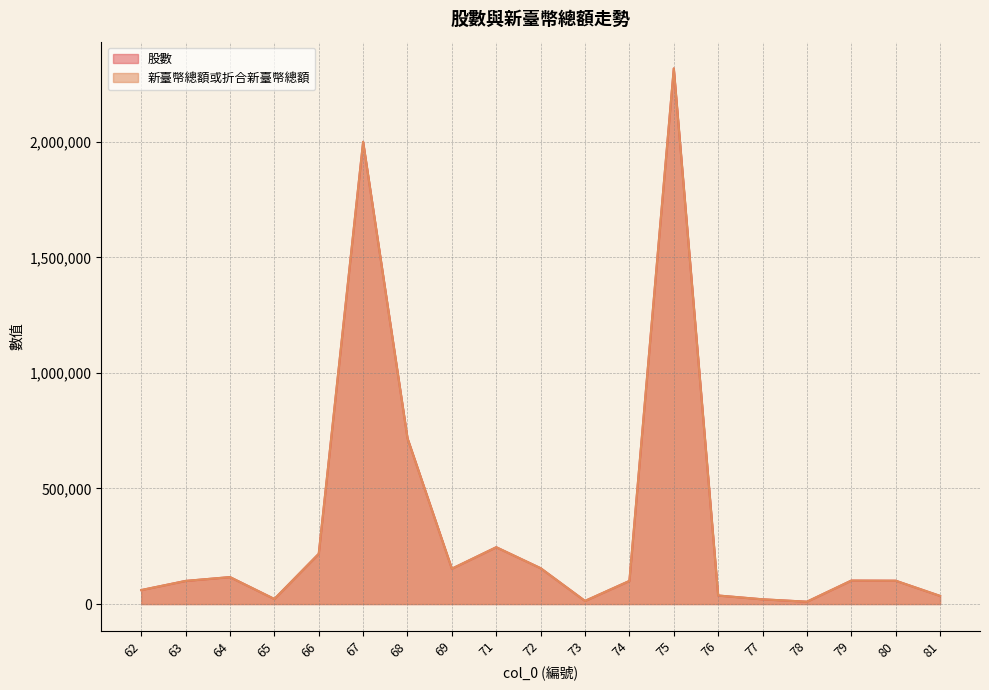

Between 69 and 73, which series saw the biggest shift?

股數